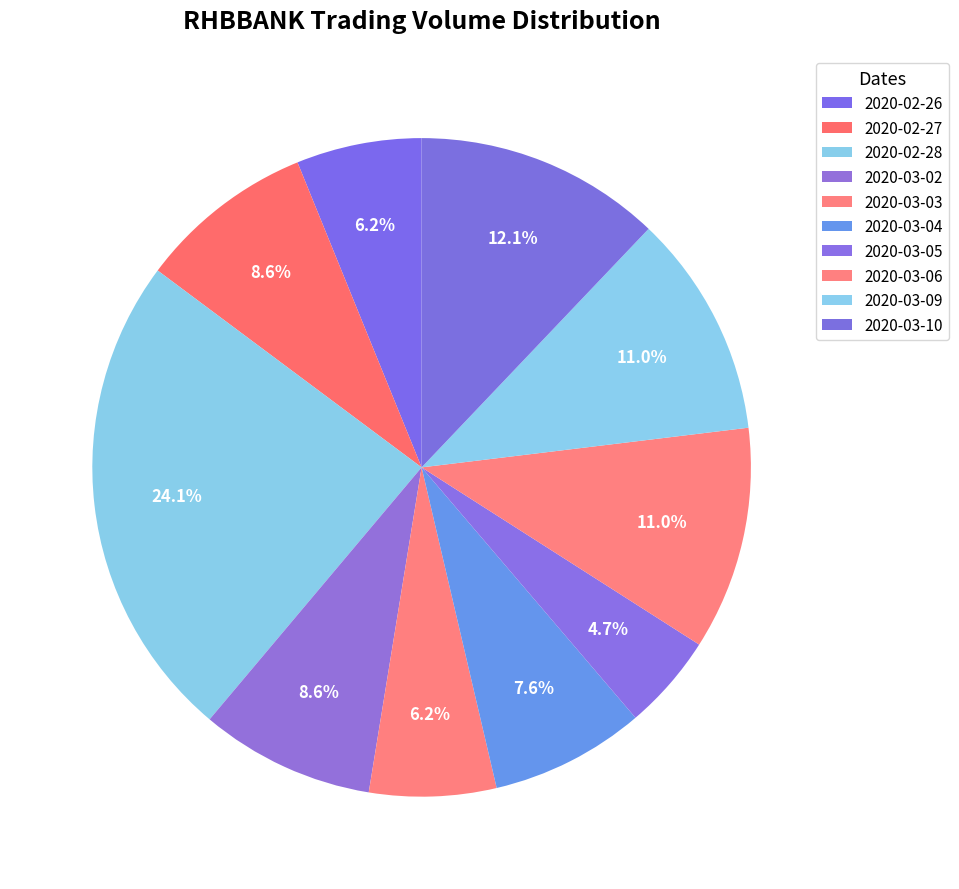

Does any single category account for the majority?

No